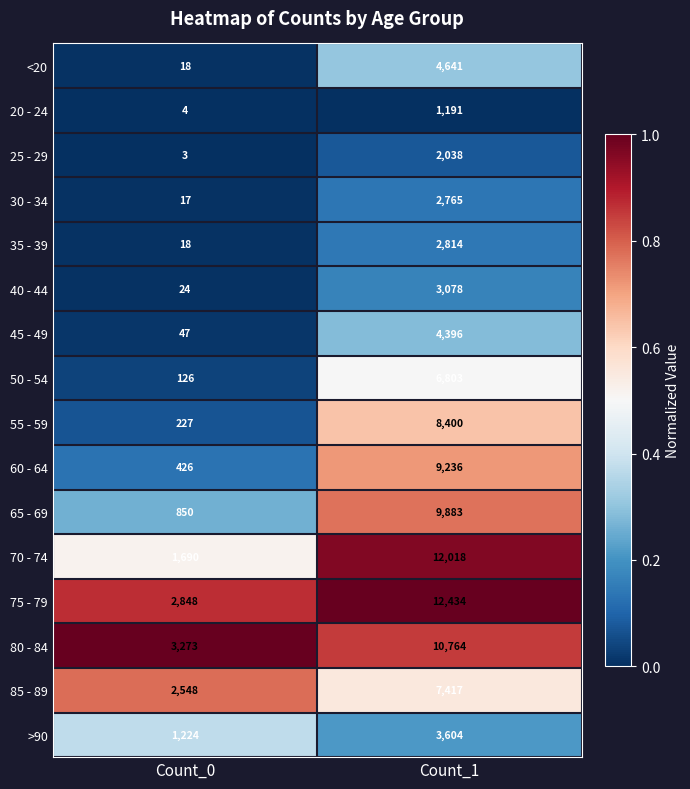

Is it true that 85 - 89 equals 2548 at Count_0?

True